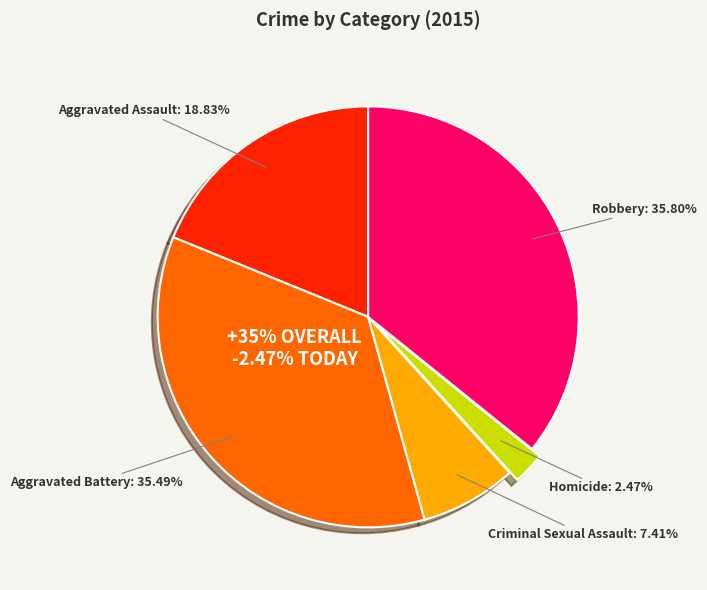

Is Aggravated Battery the majority of the pie?

No